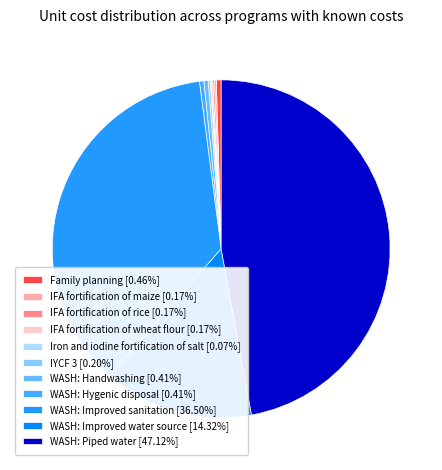

True or false: IFA fortification of wheat flour accounts for 0% of the total.

True